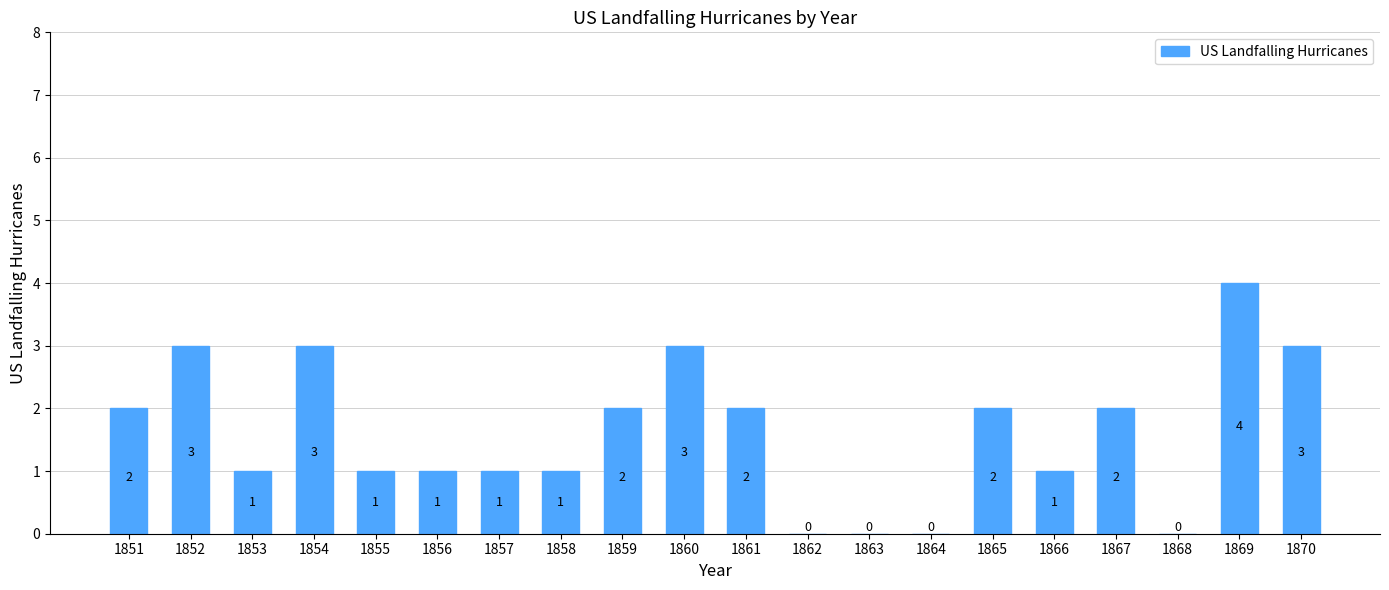

What is the sum of all values?

32